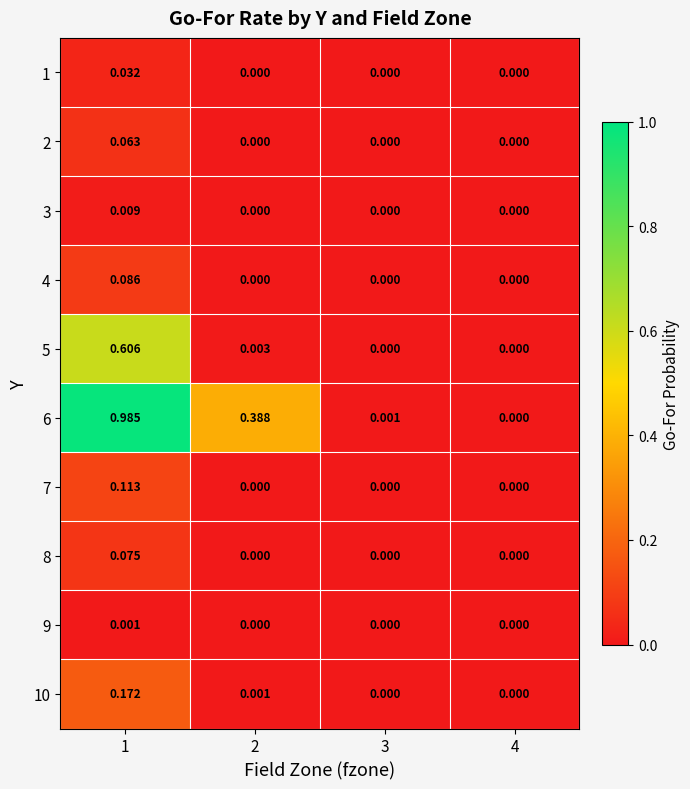

Which series has the largest range (max minus min)?

6